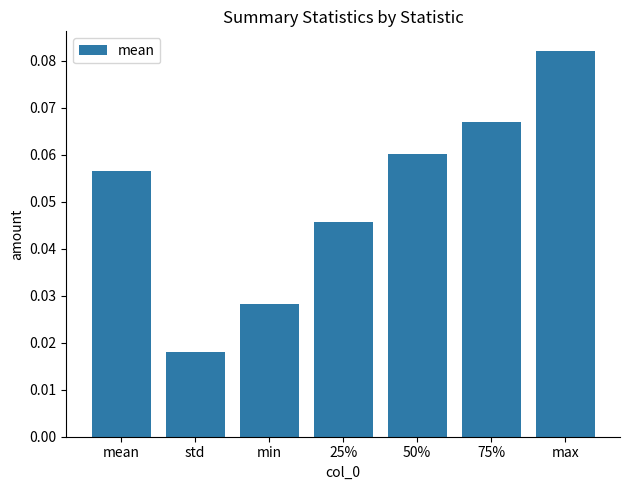

The value at 25% is 0.1. True or false?

False